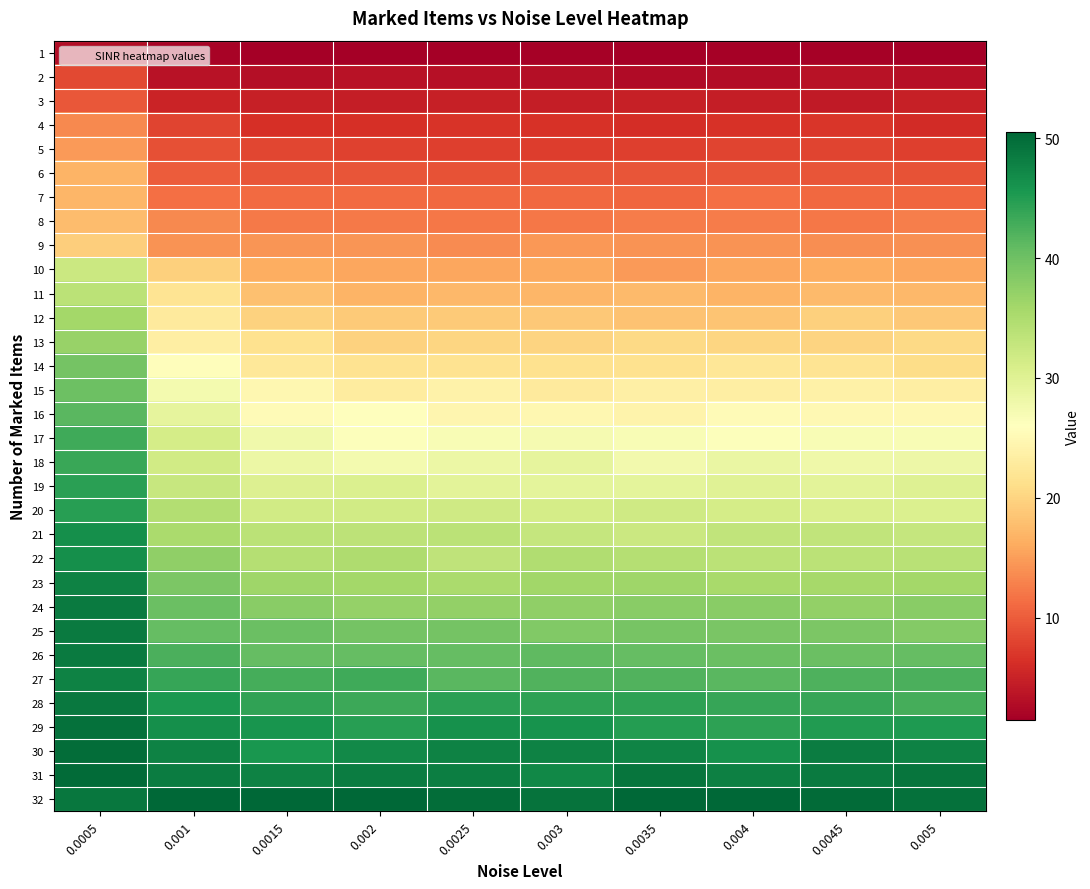

How many data points does each series have?

10